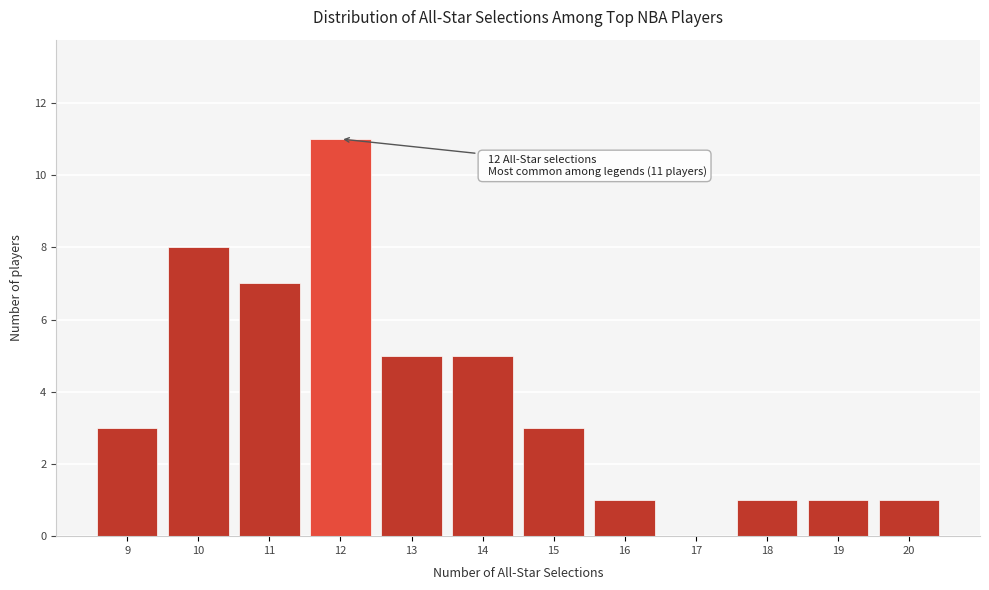

Over which range of the x-axis is the bar tallest?

11.5 to 12.5